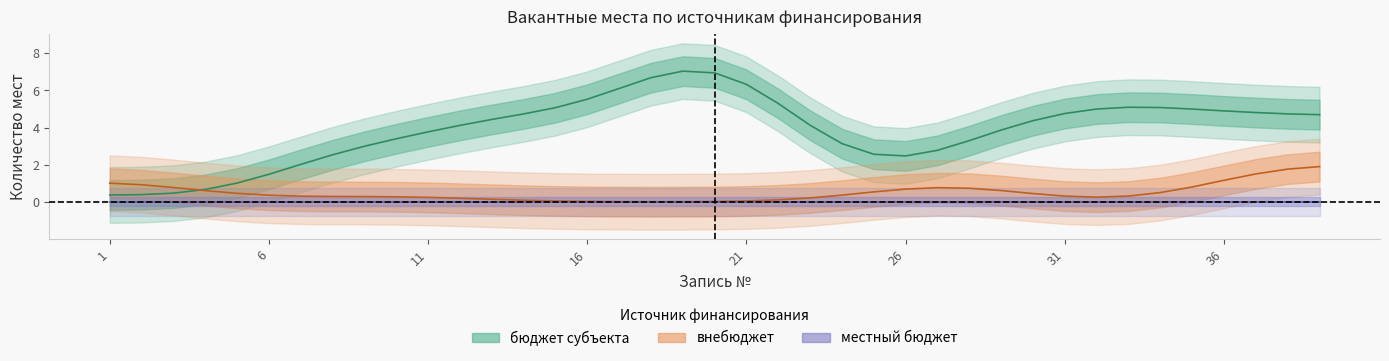

Between 27 and 2, which is larger?

27